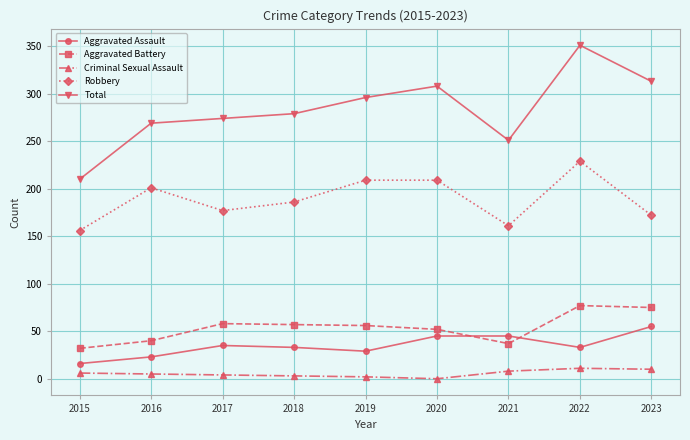

How many data points in Criminal Sexual Assault are less than 5?

4